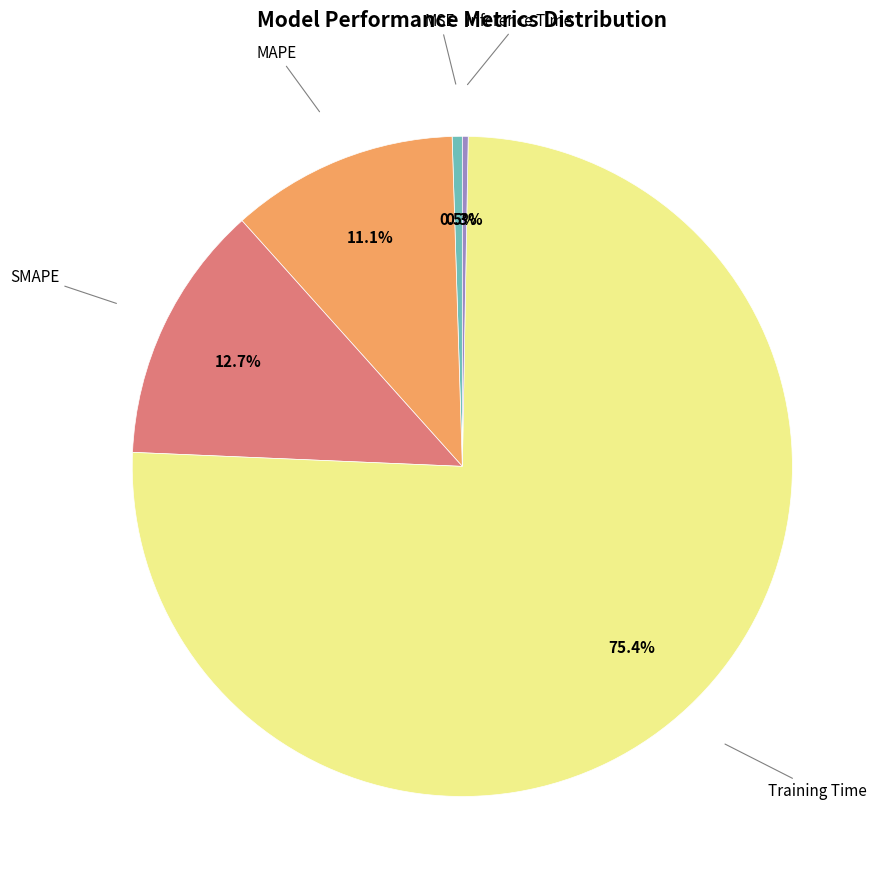

True or false: Training Time accounts for 75% of the total.

True